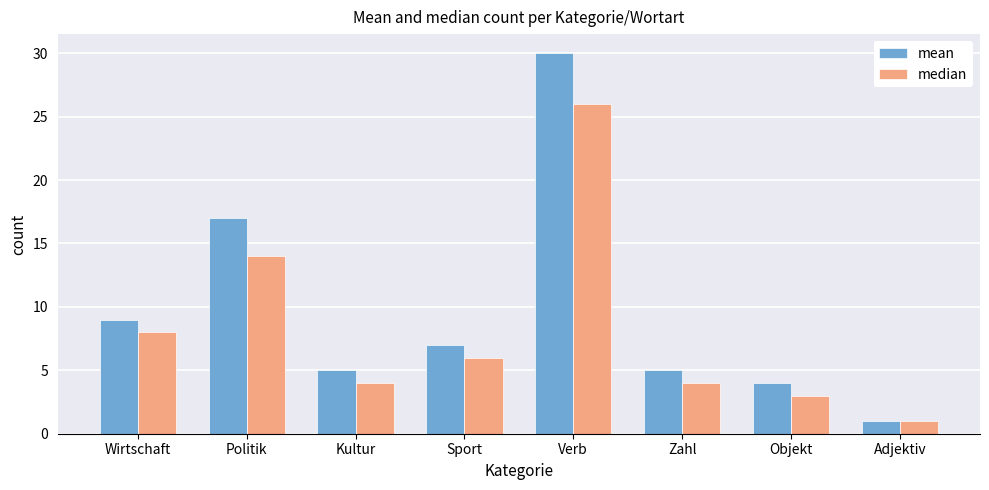

Count the number of categories in the chart.

8